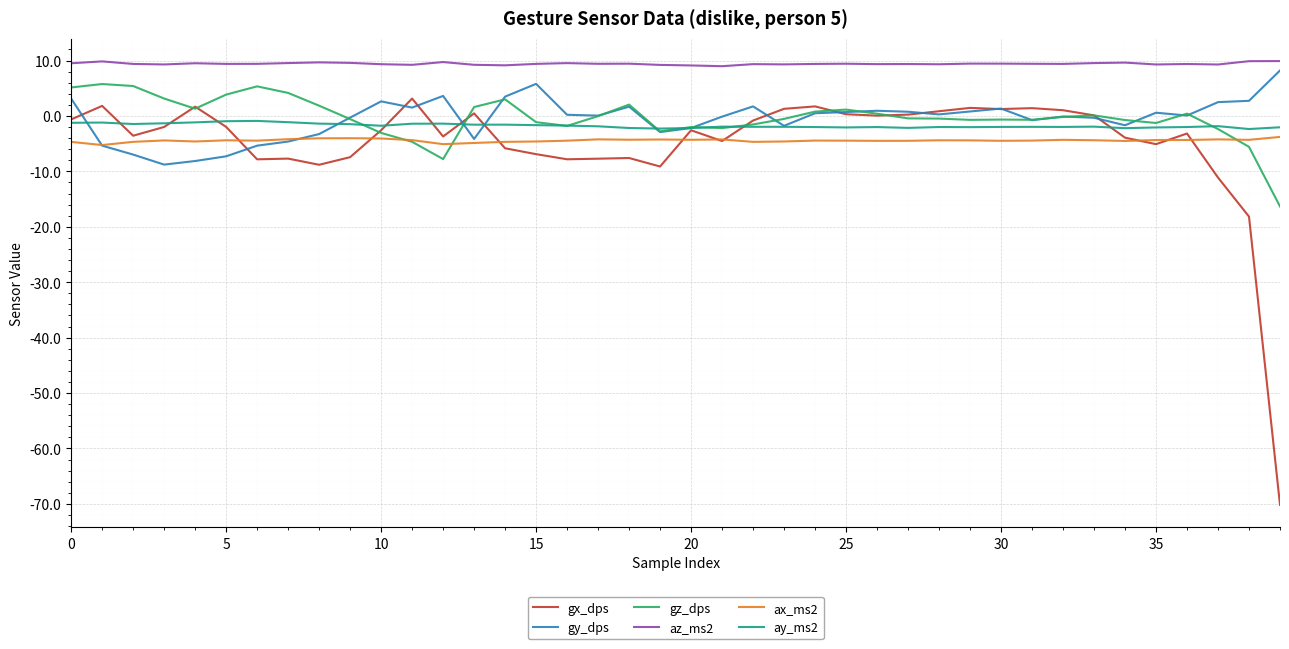

What is the lowest value of the ax_ms2 series?

-5.2